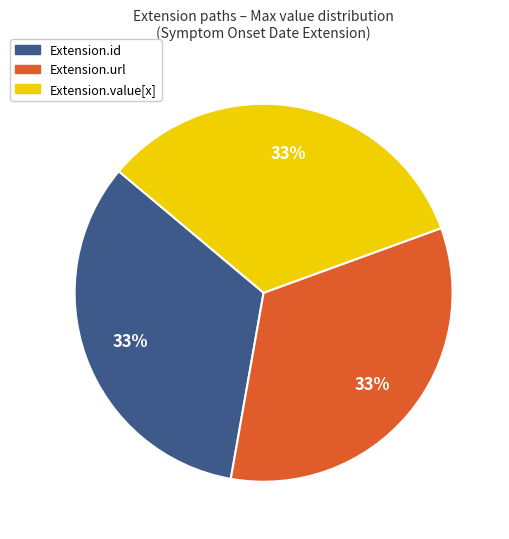

To the nearest percent, what is the average slice percentage?

33%